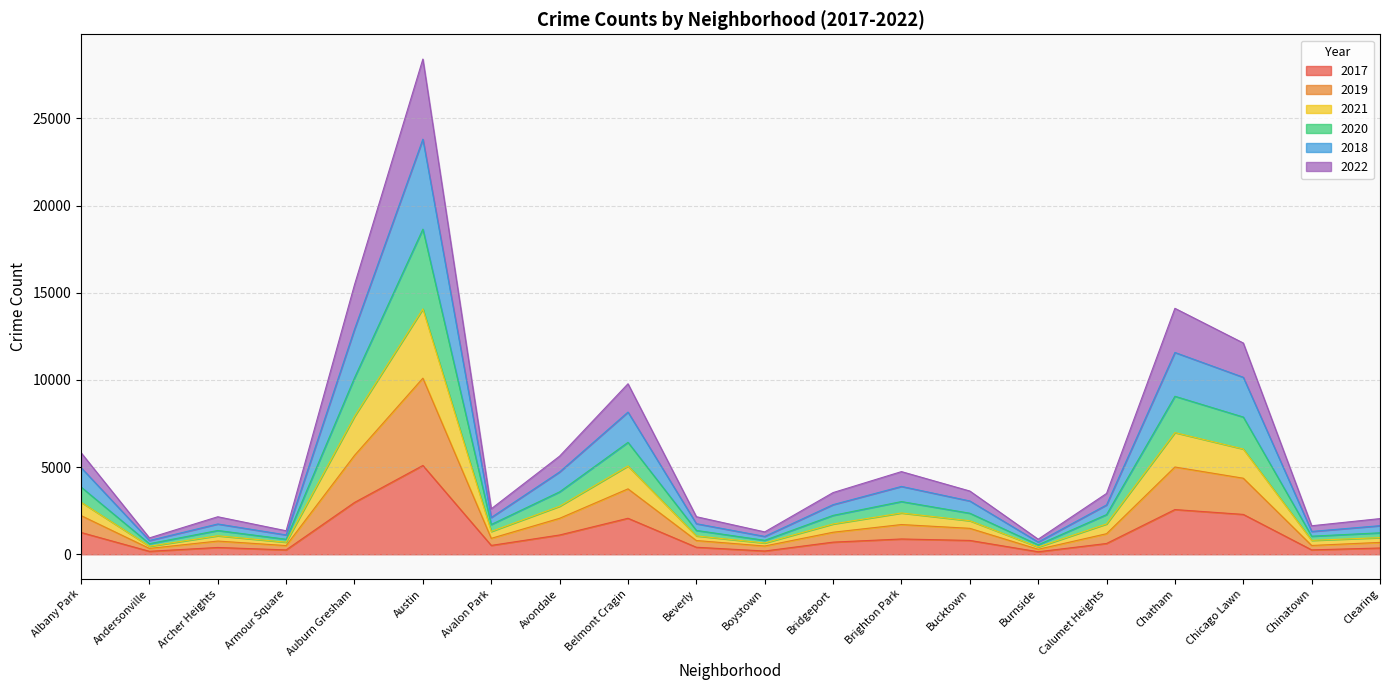

Which category has the lowest value in the 2019 series?

Burnside